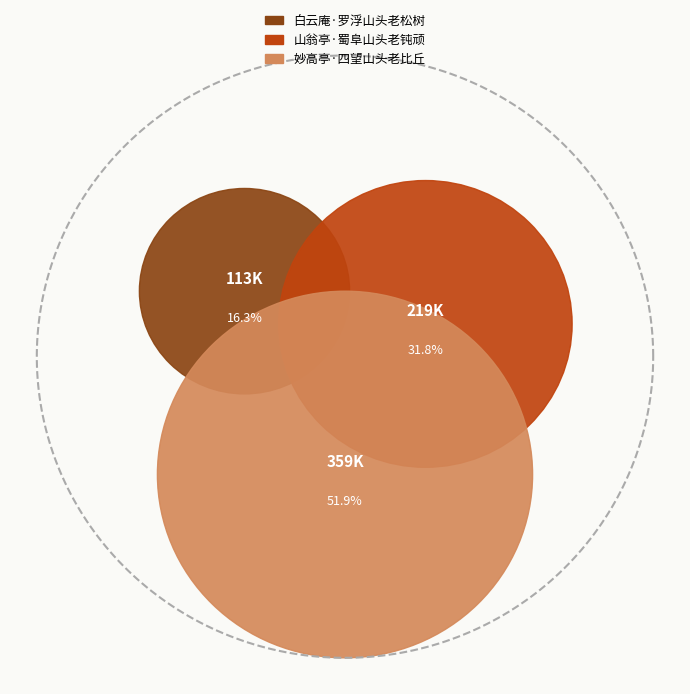

Which slice is the largest?

妙高亭·四望山头老比丘